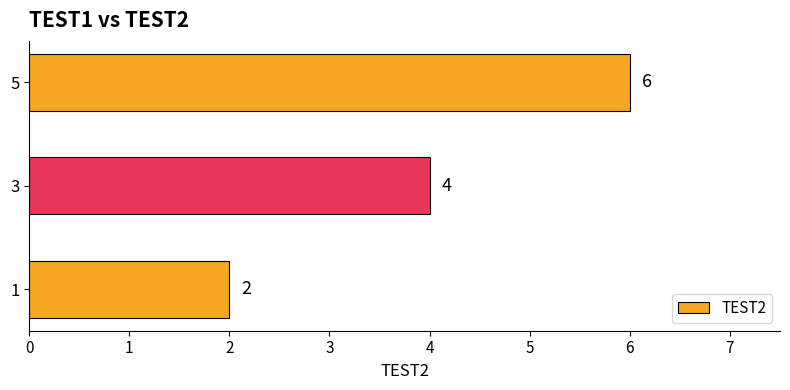

How many bars are there in total?

3